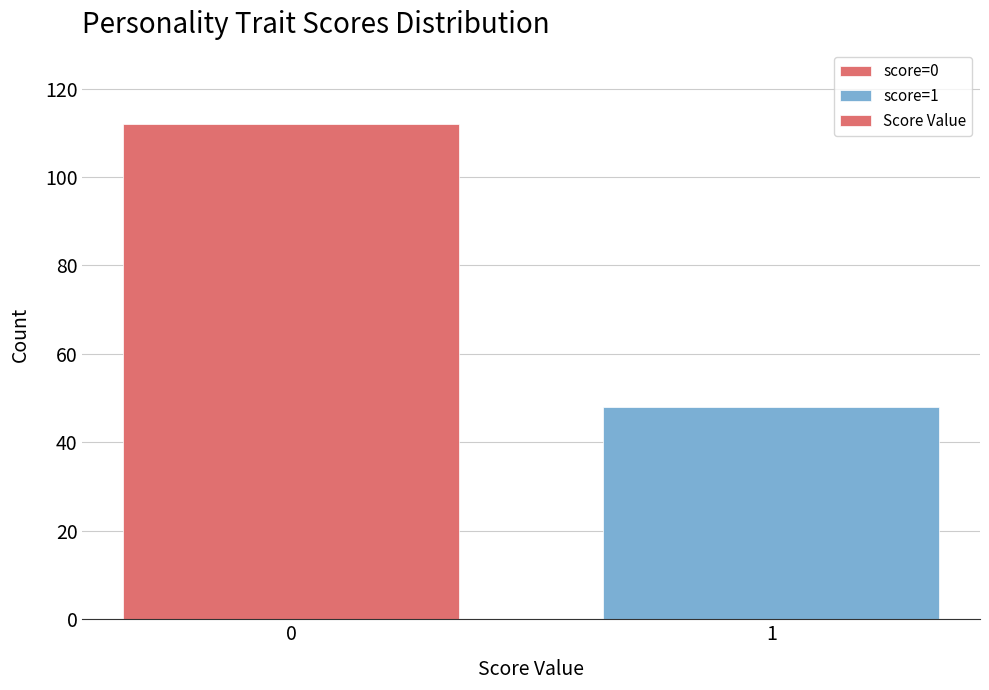

Reading left to right, extract all data points from this chart.

0=112	1=48